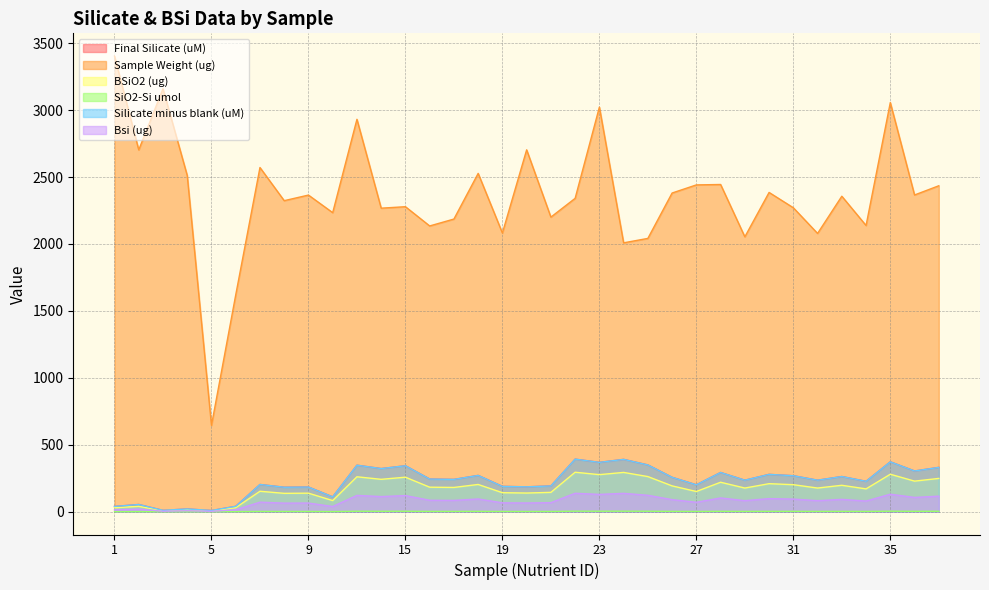

At which category does the chart reach its minimum across all series?

5